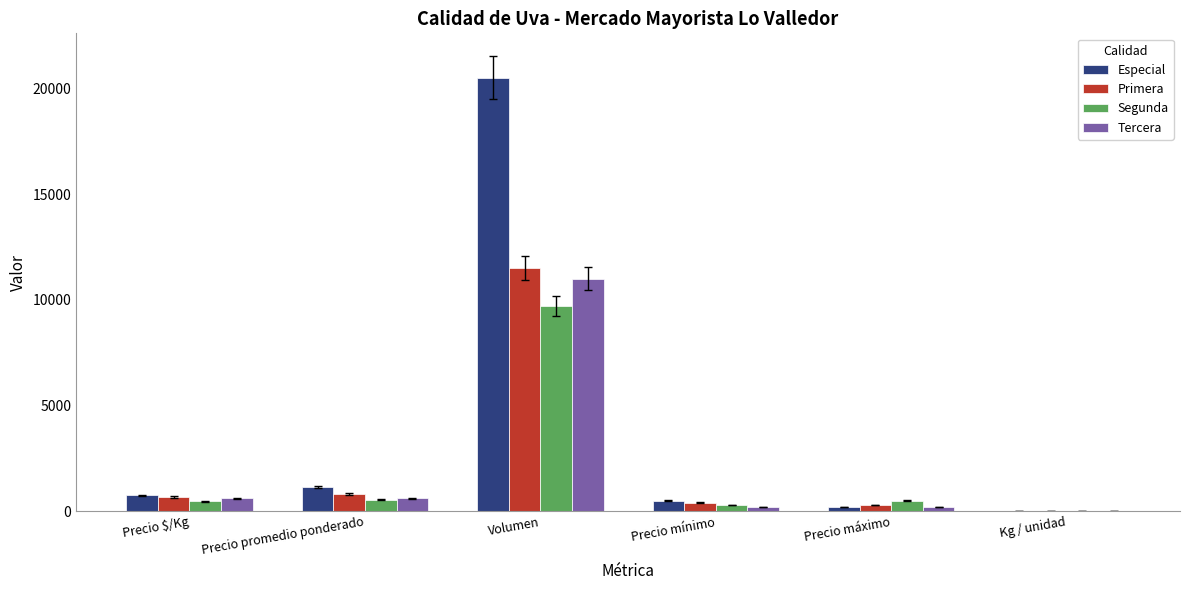

Are the bars horizontal?

No